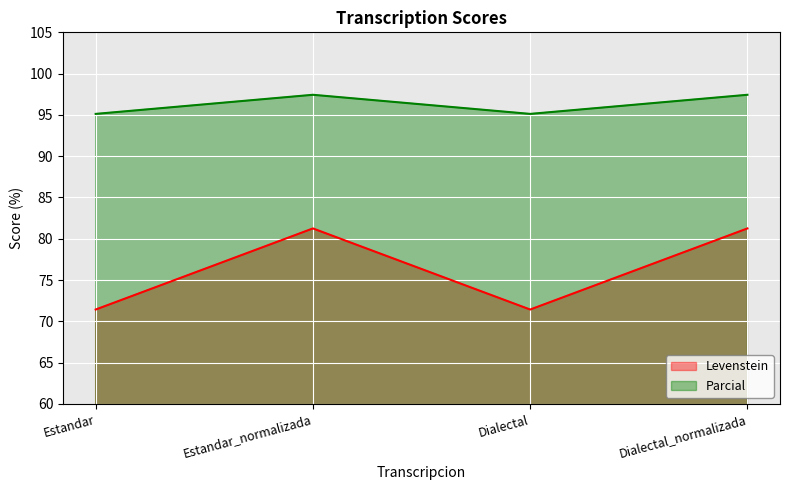

What is the lowest value of the Parcial series?

95.1